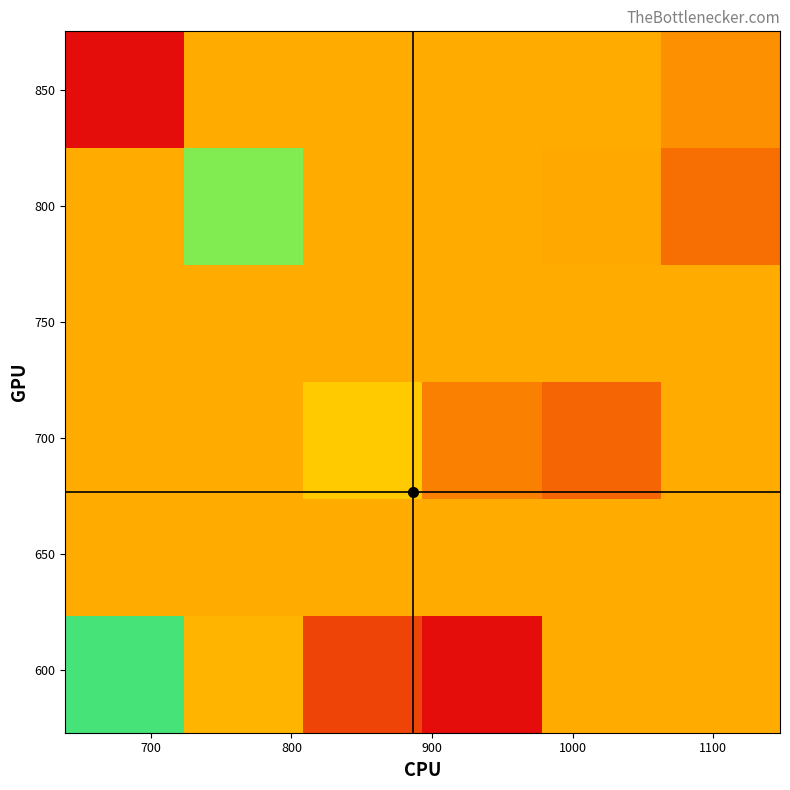

At how many categories does at least one series exceed 0?

6